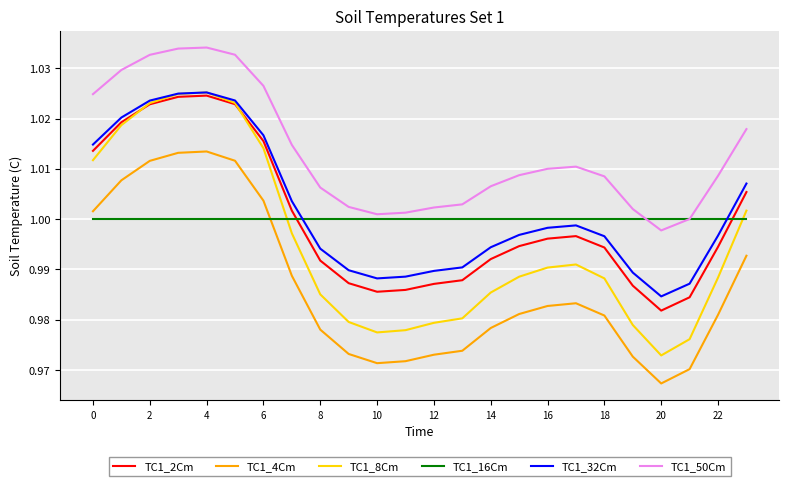

Does the chart have visible grid lines?

Yes